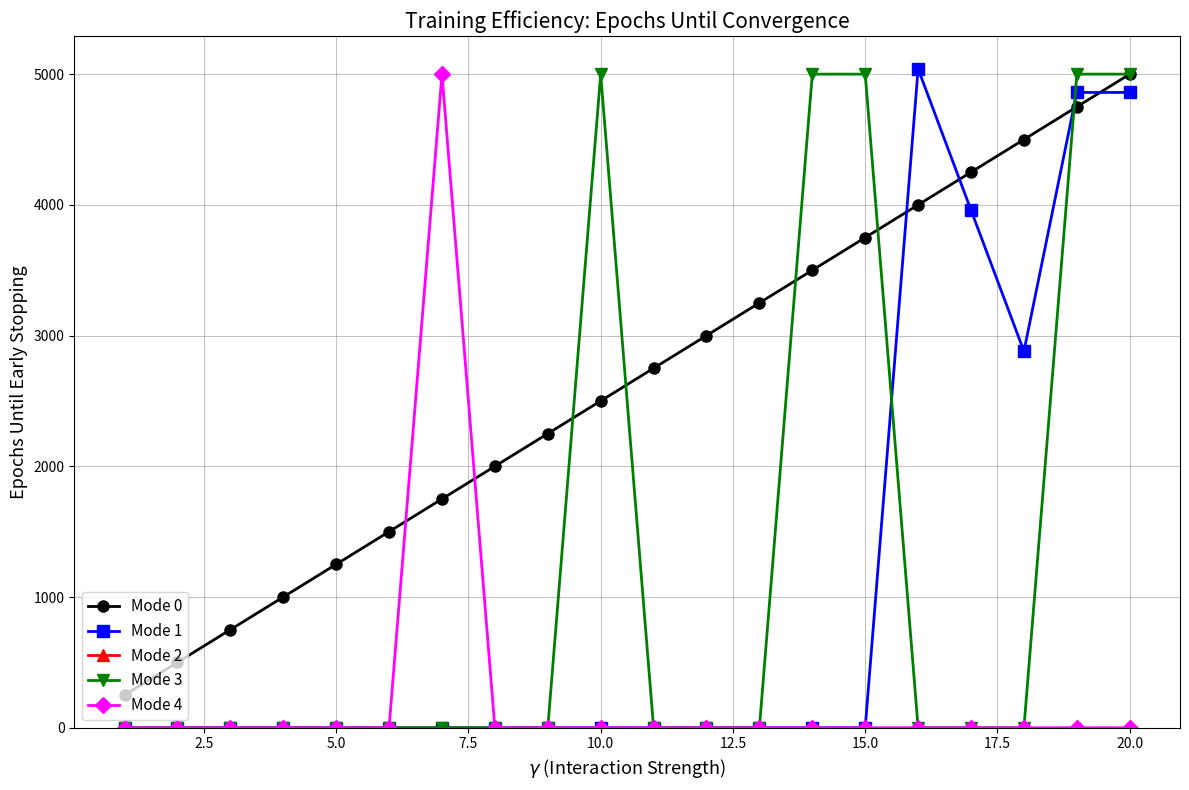

Which series has the largest total across all categories?

Mode 0